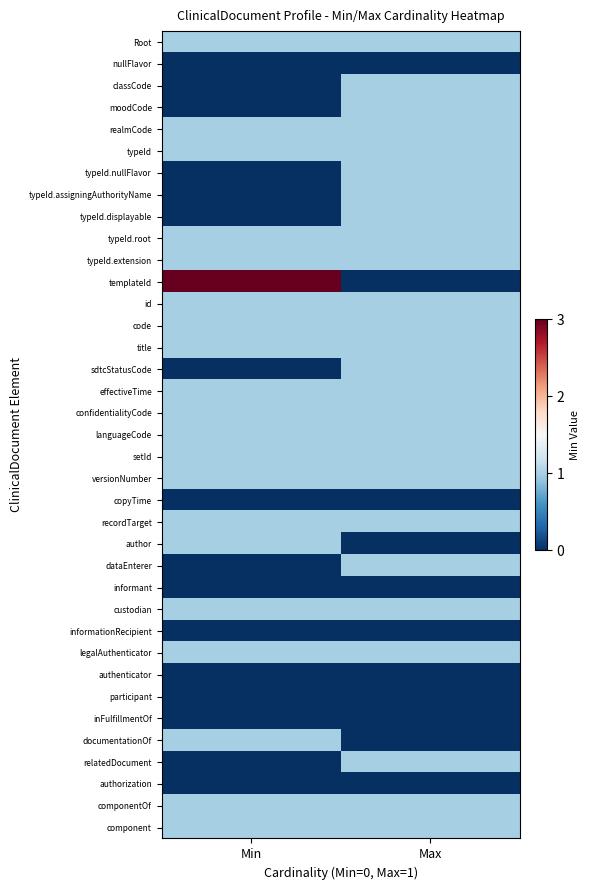

How many series are shown in this chart?

37